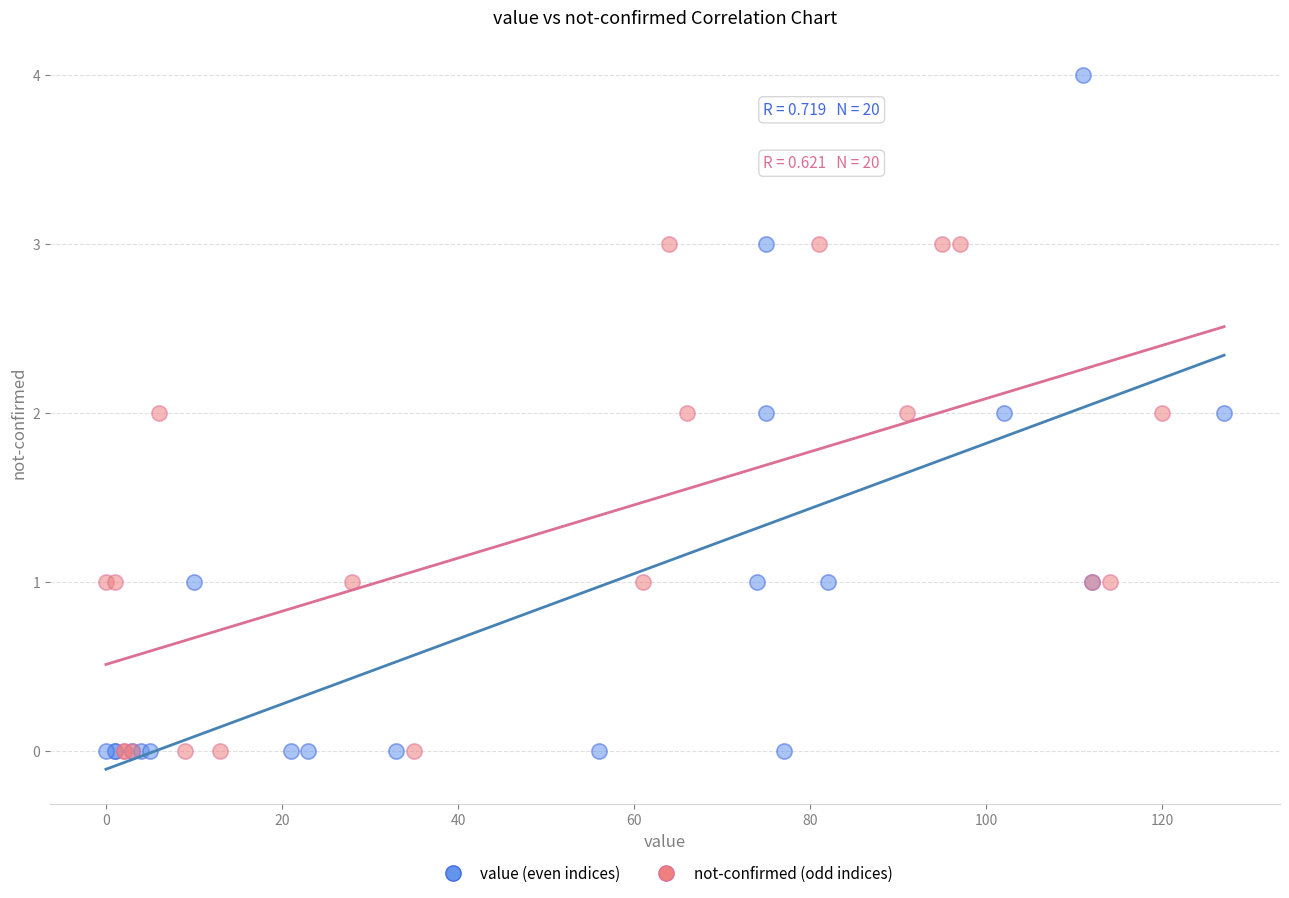

Which series contains the highest Y value?

value (even indices)